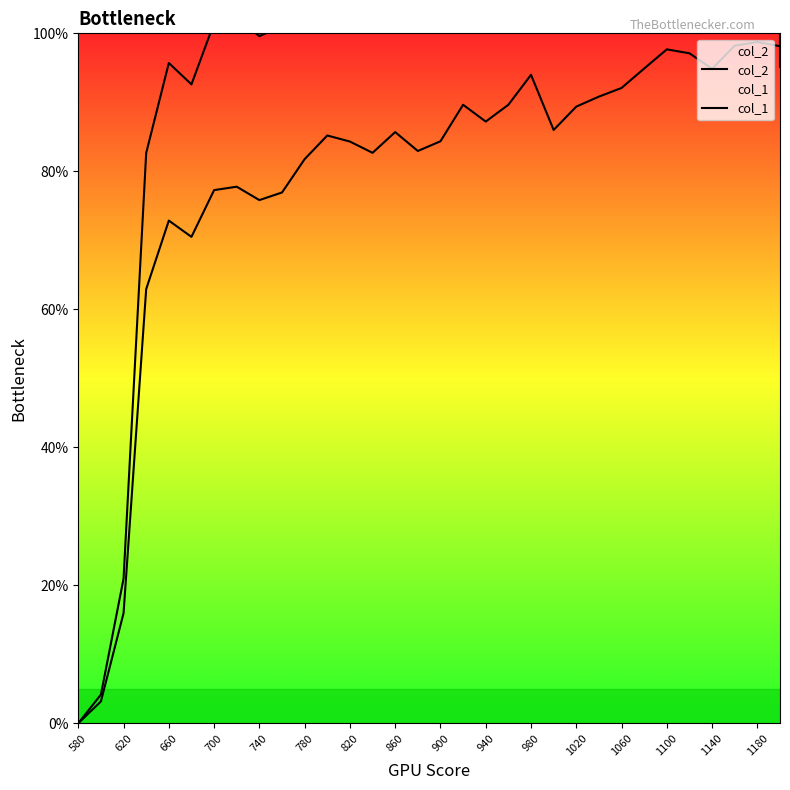

What is the greatest value displayed?

131.3